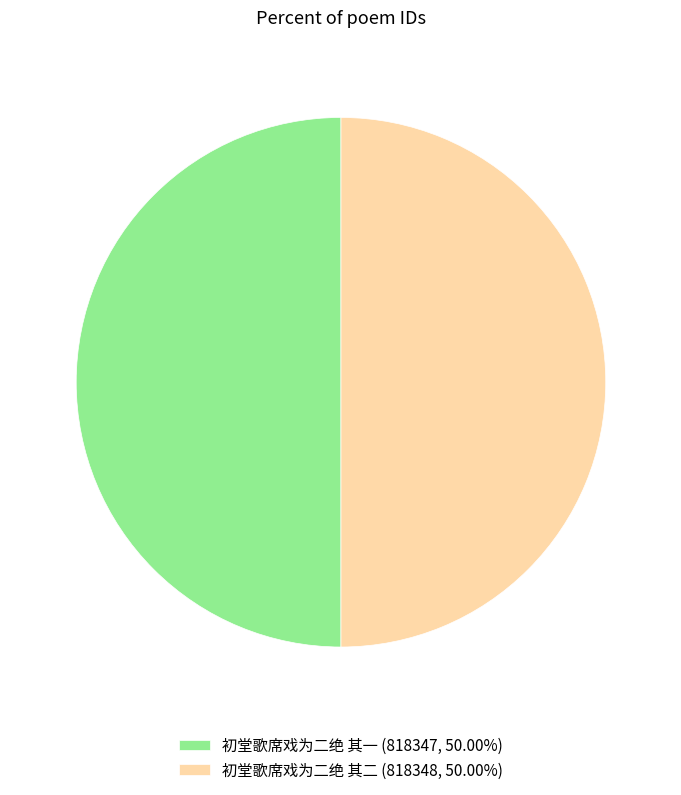

Approximately how many times larger is the value at 初堂歌席戏为二绝 其一 (818347, 50.00%) compared to 初堂歌席戏为二绝 其二 (818348, 50.00%)?

1.0